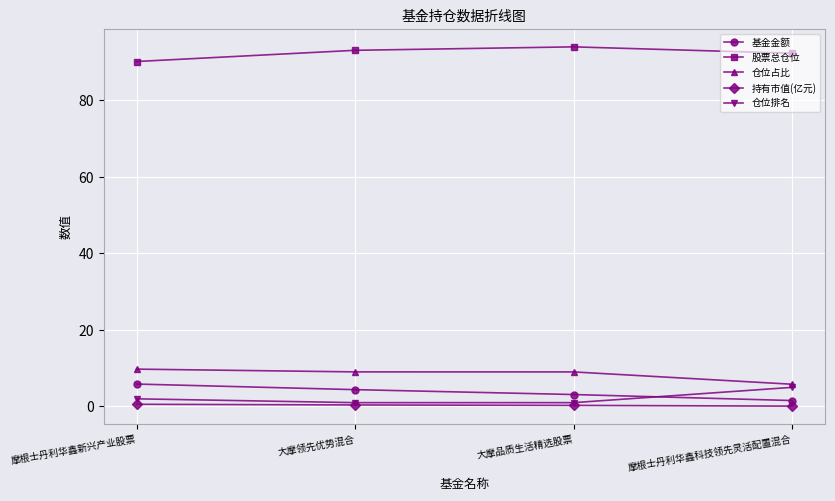

What is the highest value of the 仓位排名 series?

5.0